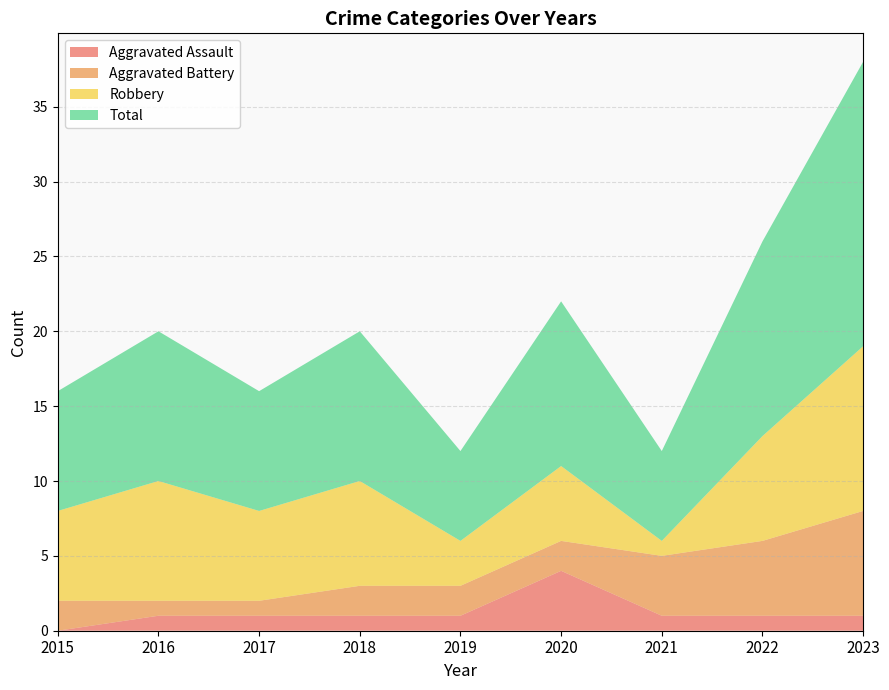

Reading left to right, extract all data points from this chart.

Aggravated Assault: 2015=0	2016=1	2017=1	2018=1	2019=1	2020=4	2021=1	2022=1	2023=1
Aggravated Battery: 2015=2	2016=1	2017=1	2018=2	2019=2	2020=2	2021=4	2022=5	2023=7
Robbery: 2015=6	2016=8	2017=6	2018=7	2019=3	2020=5	2021=1	2022=7	2023=11
Total: 2015=8	2016=10	2017=8	2018=10	2019=6	2020=11	2021=6	2022=13	2023=19